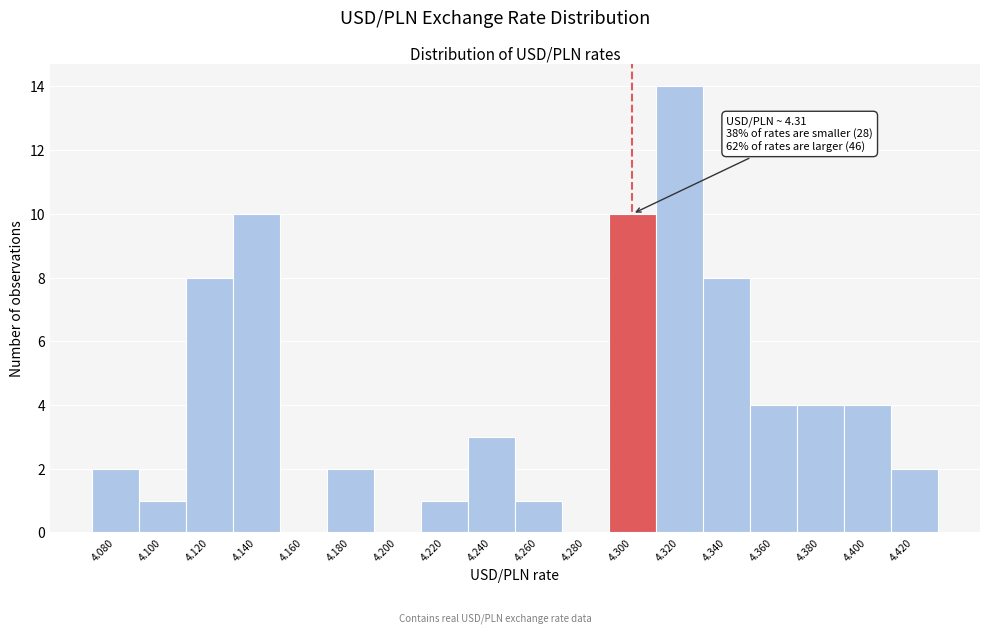

Reading left to right, transcribe all the data shown in this chart.

4.080=2	4.100=1	4.120=8	4.140=10	4.160=0	4.180=2	4.200=0	4.220=1	4.240=3	4.260=1	4.280=0	4.300=10	4.320=14	4.340=8	4.360=4	4.380=4	4.400=4	4.420=2